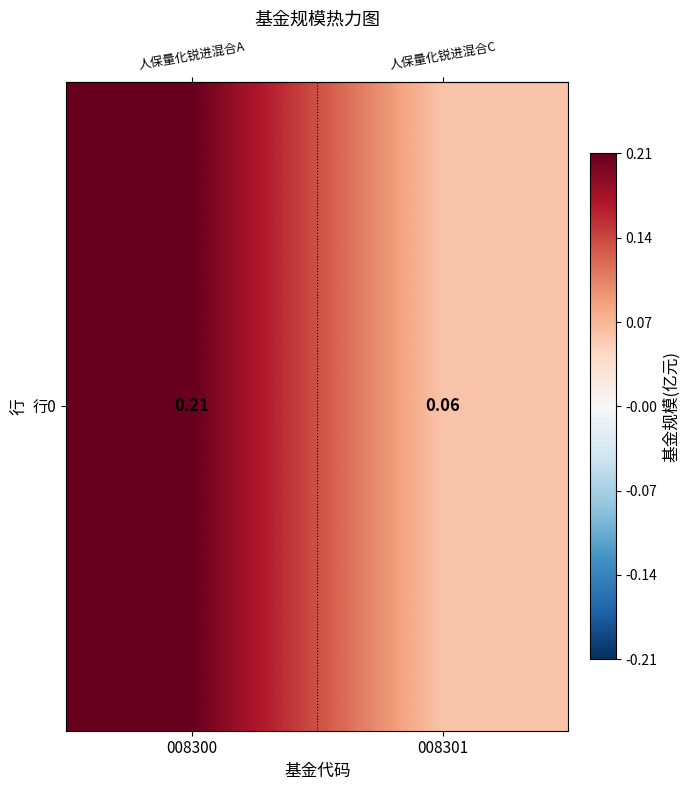

How many values are between 0 and 1?

2